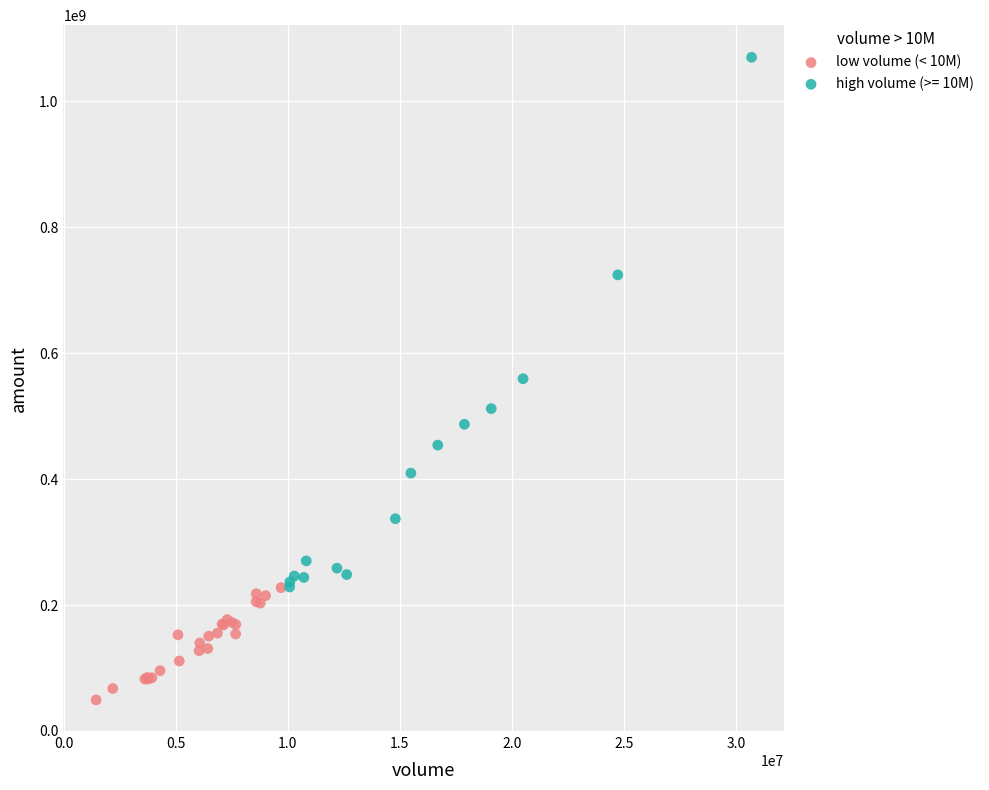

Which series has the widest spread of Y values?

high volume (>= 10M)